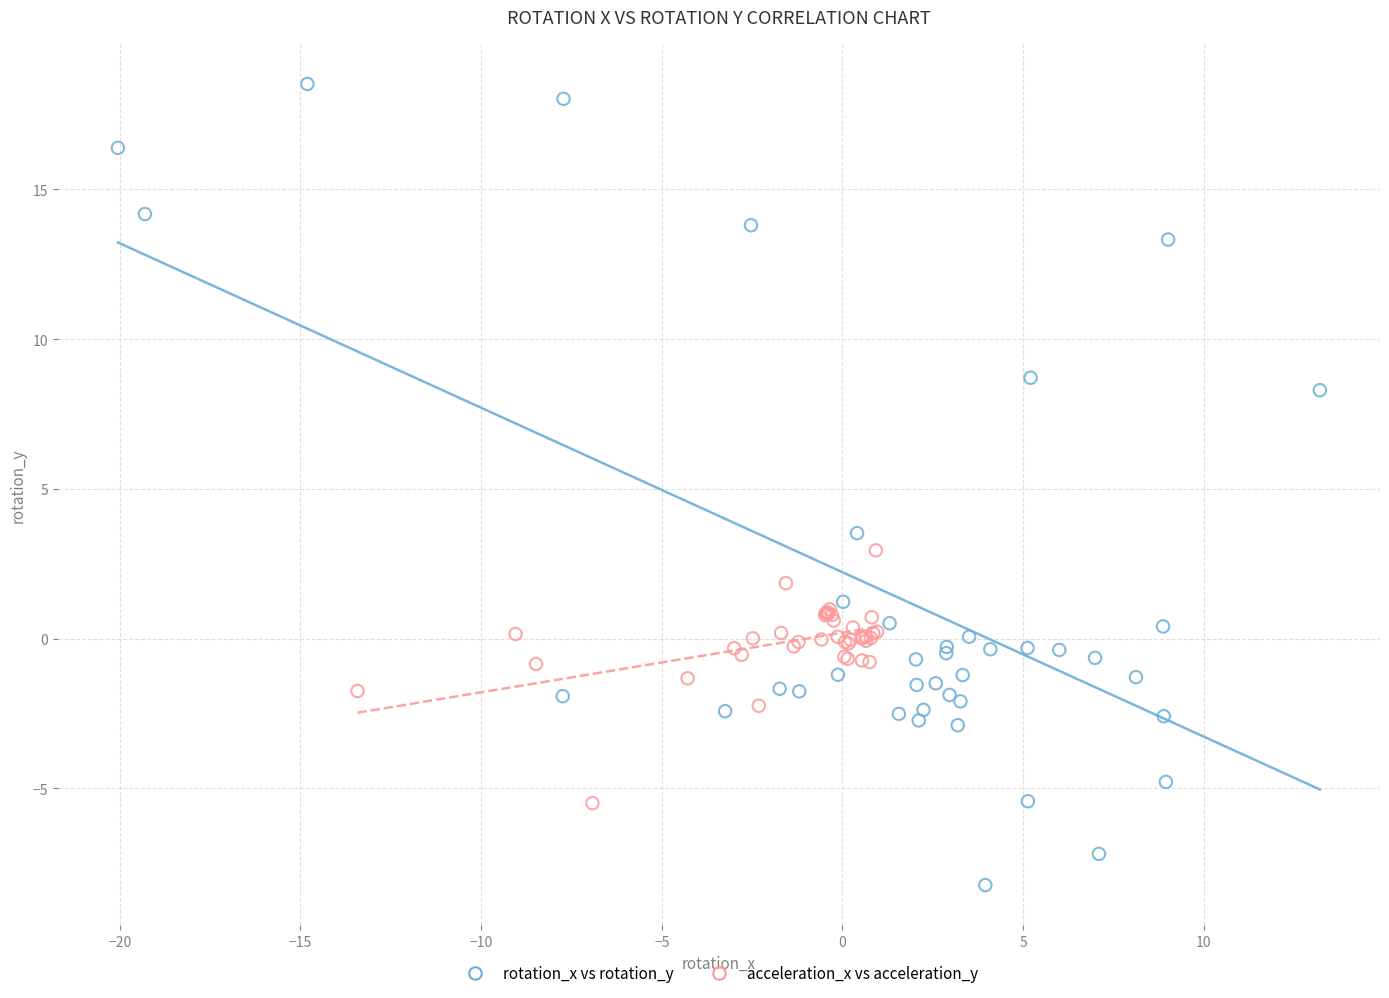

Which series reaches the minimum Y coordinate?

rotation_x vs rotation_y